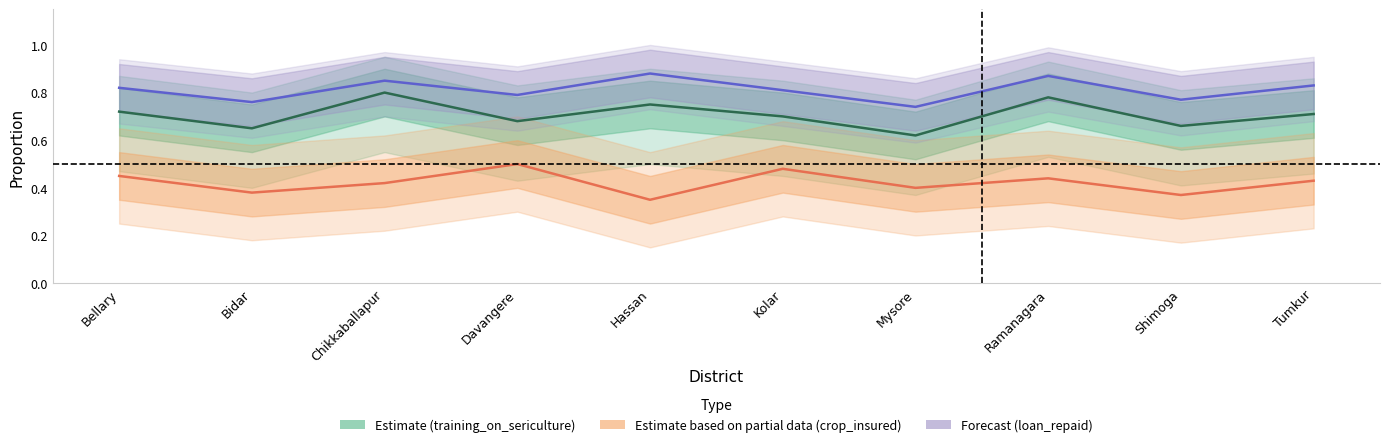

Count the Estimate based on partial data values in the range 0 to 1.

10